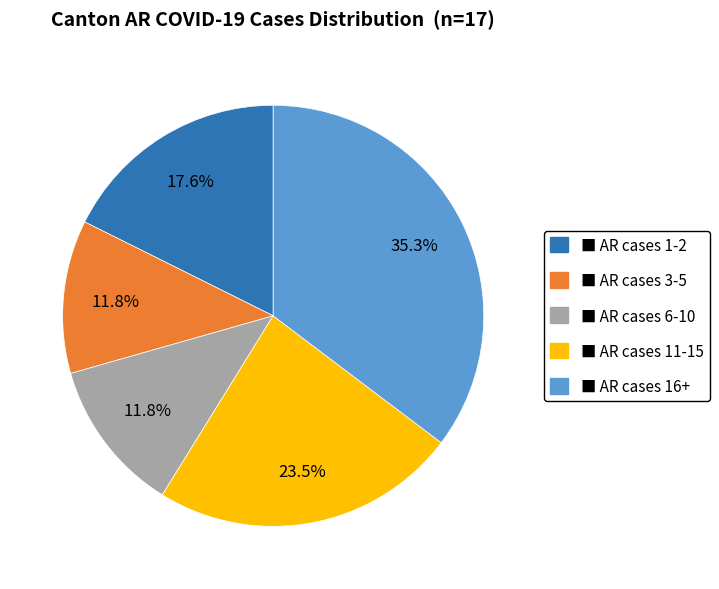

Does any single category account for the majority?

No